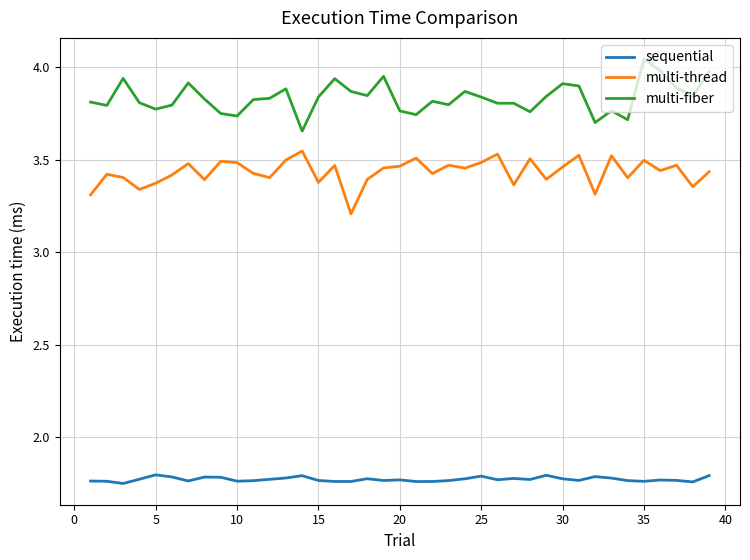

Rank the series by their maximum value, from lowest to highest.

sequential, multi-thread, multi-fiber